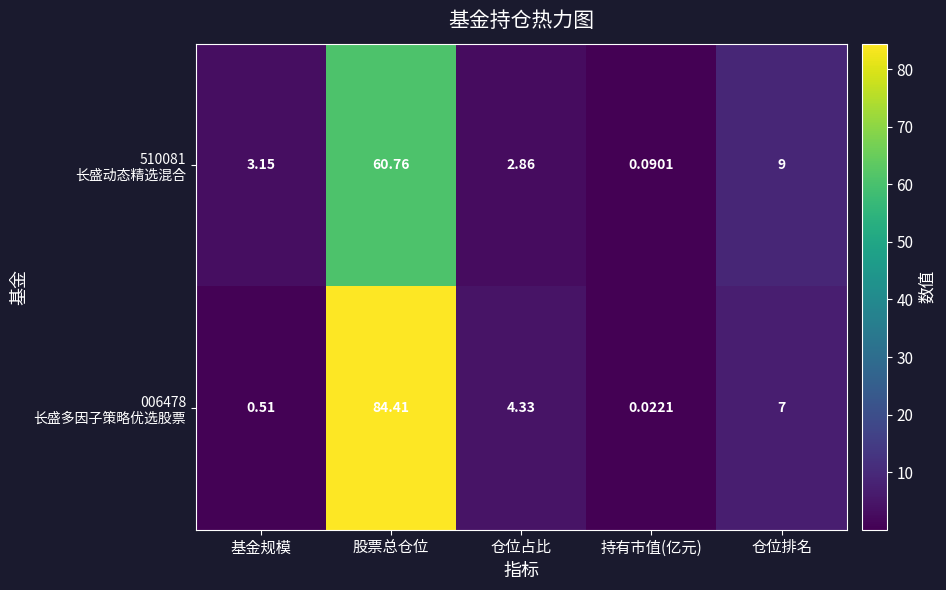

Which category has the highest value across all series?

股票总仓位